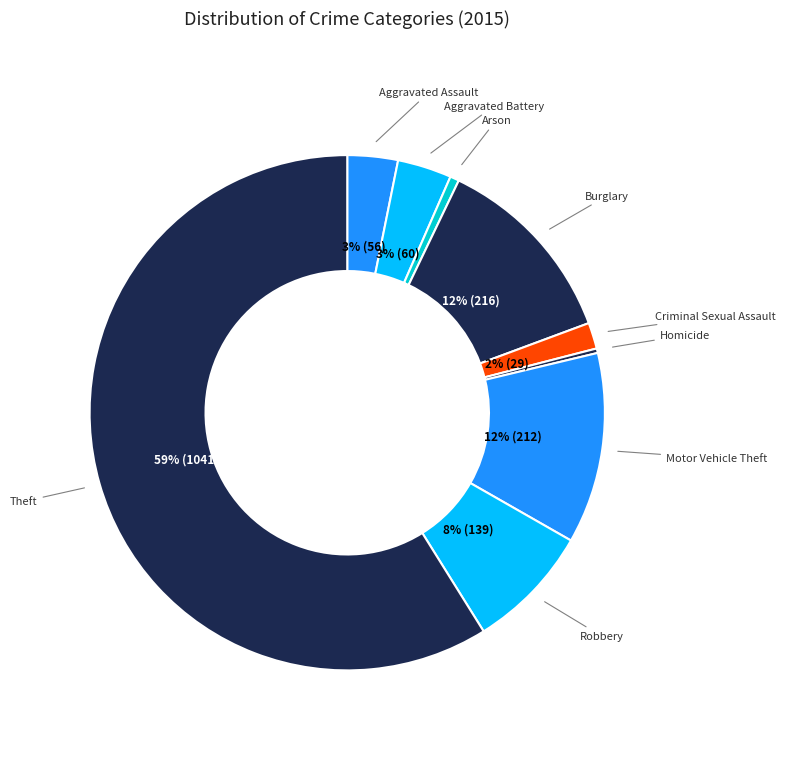

What percentage is the Criminal Sexual Assault slice, to the nearest percent?

2%